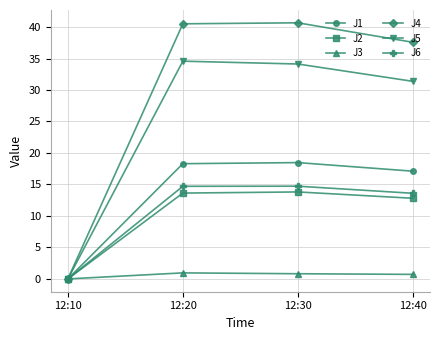

Which series has the largest range (max minus min)?

J4